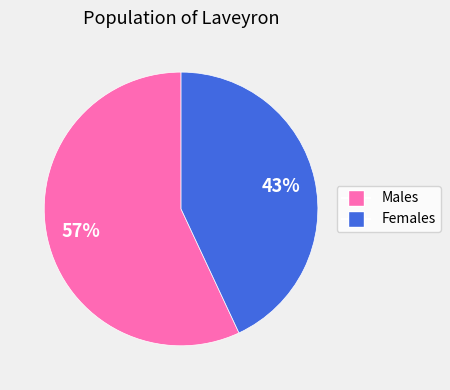

Is there any slice that represents more than half of the pie?

Yes